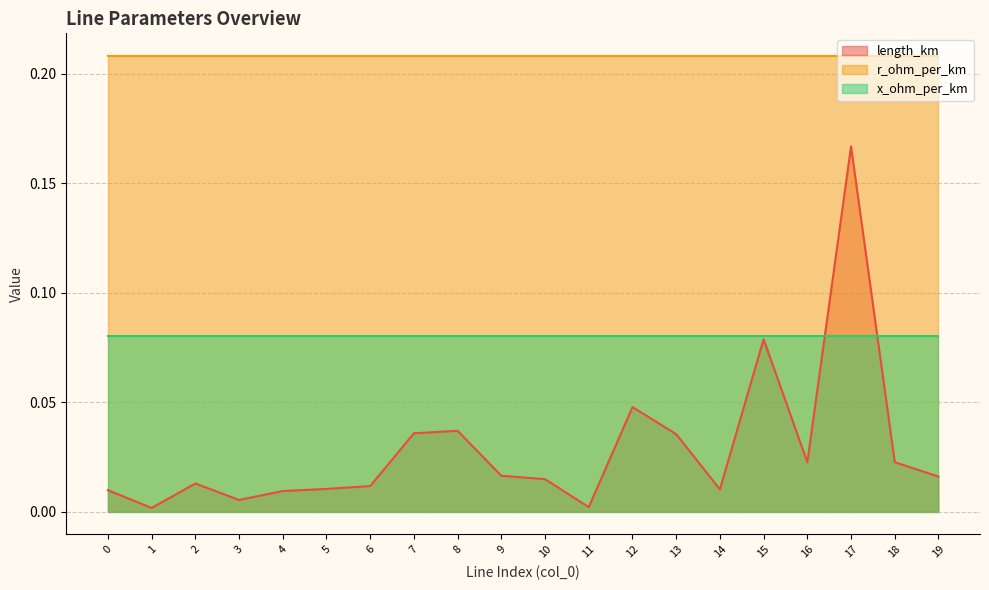

The value of r_ohm_per_km at 8 is 0.2. True or false?

True